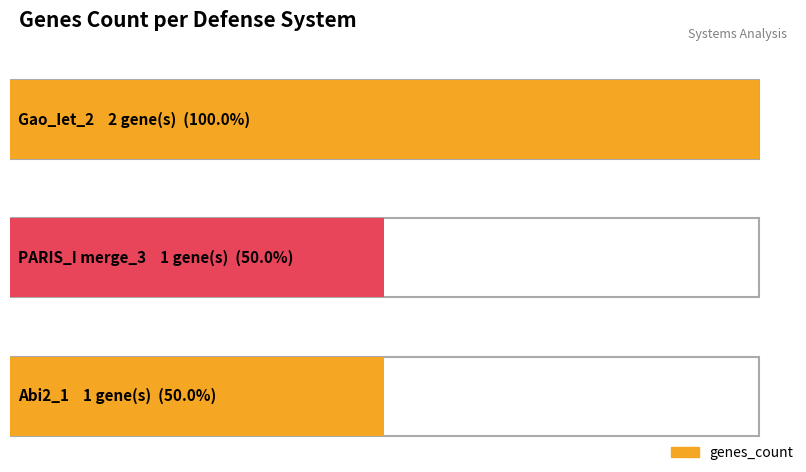

What is the difference between the maximum and minimum values?

1